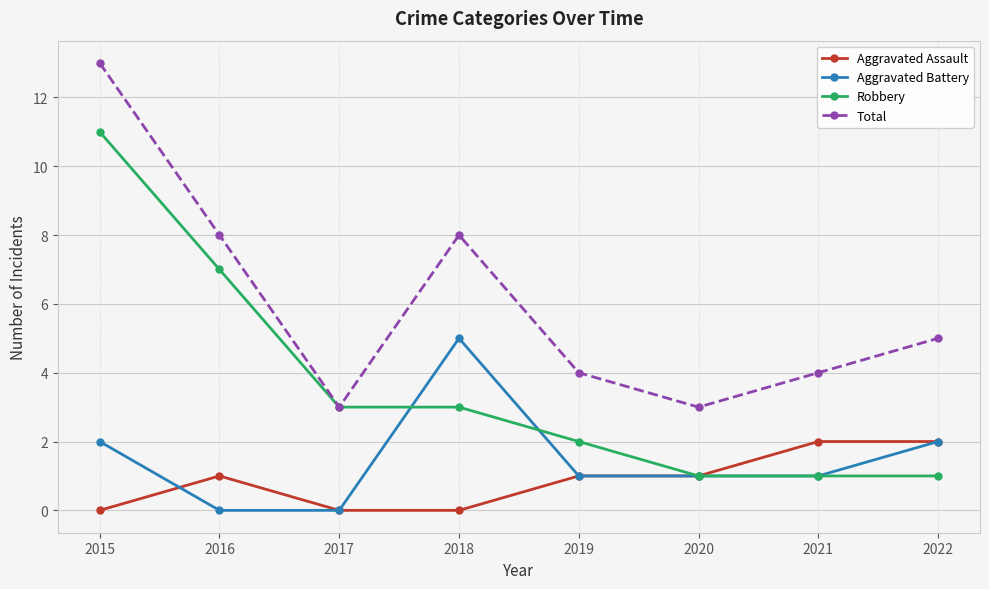

What are all the series names shown in the legend?

Aggravated Assault, Aggravated Battery, Robbery, Total